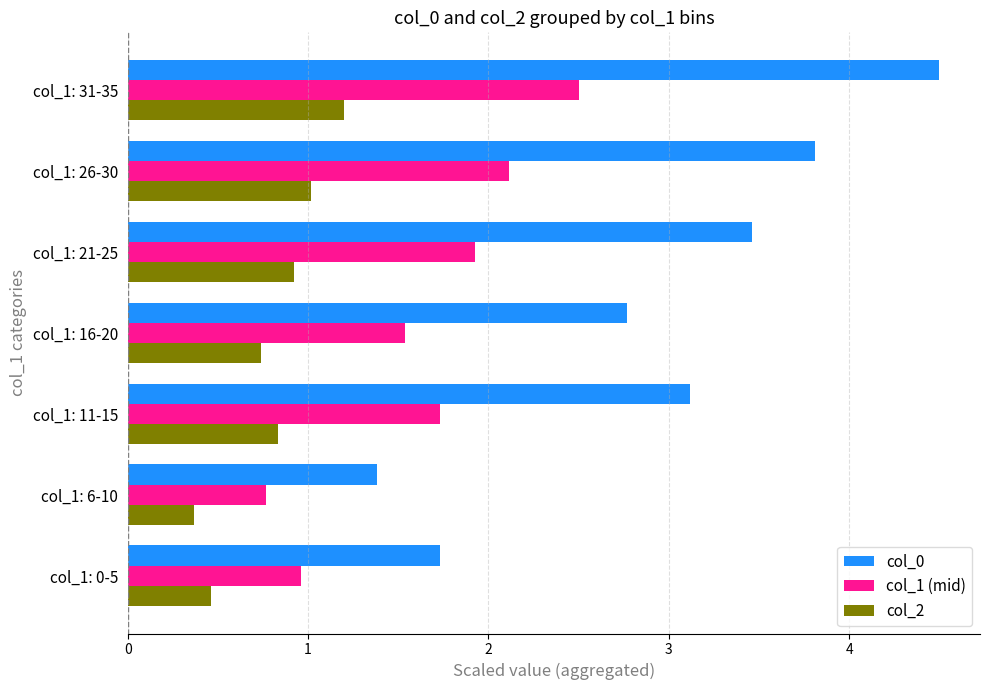

What is the total value across all series at col_1: 21-25?

6.3